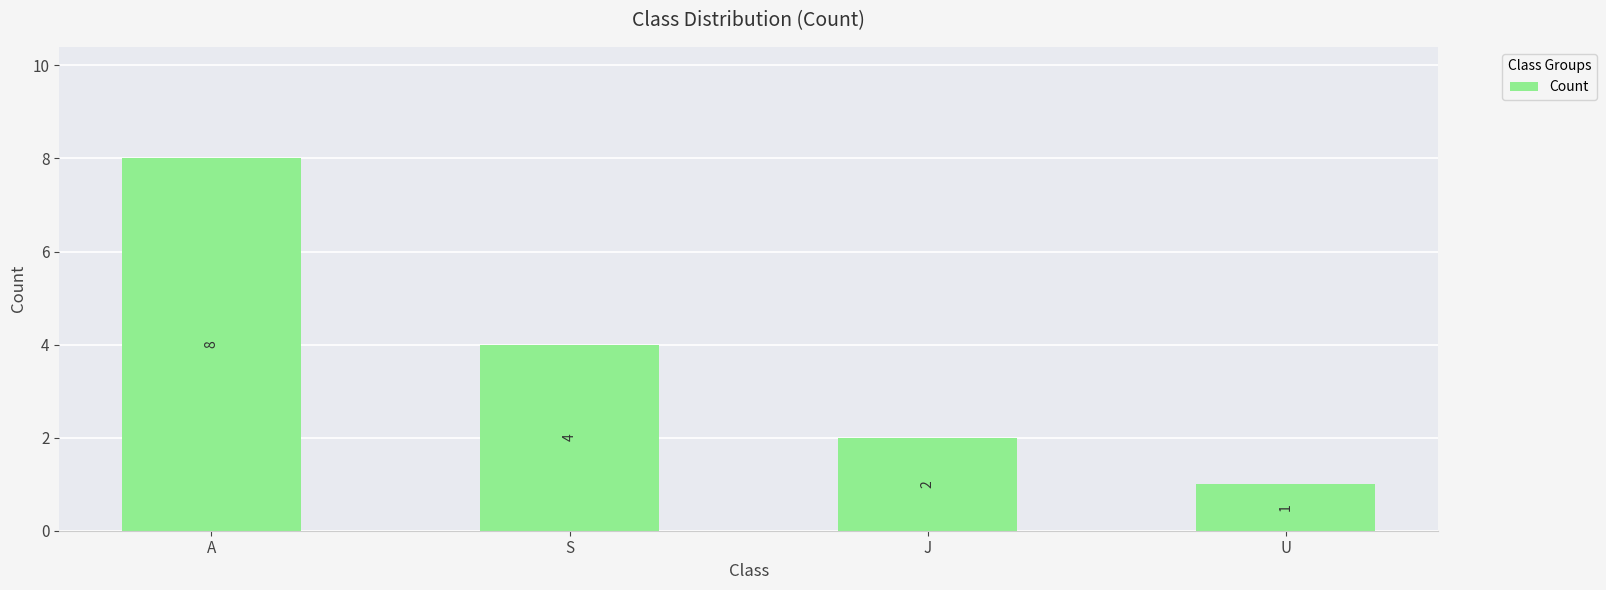

Rank the categories by value from highest to lowest.

A, S, J, U